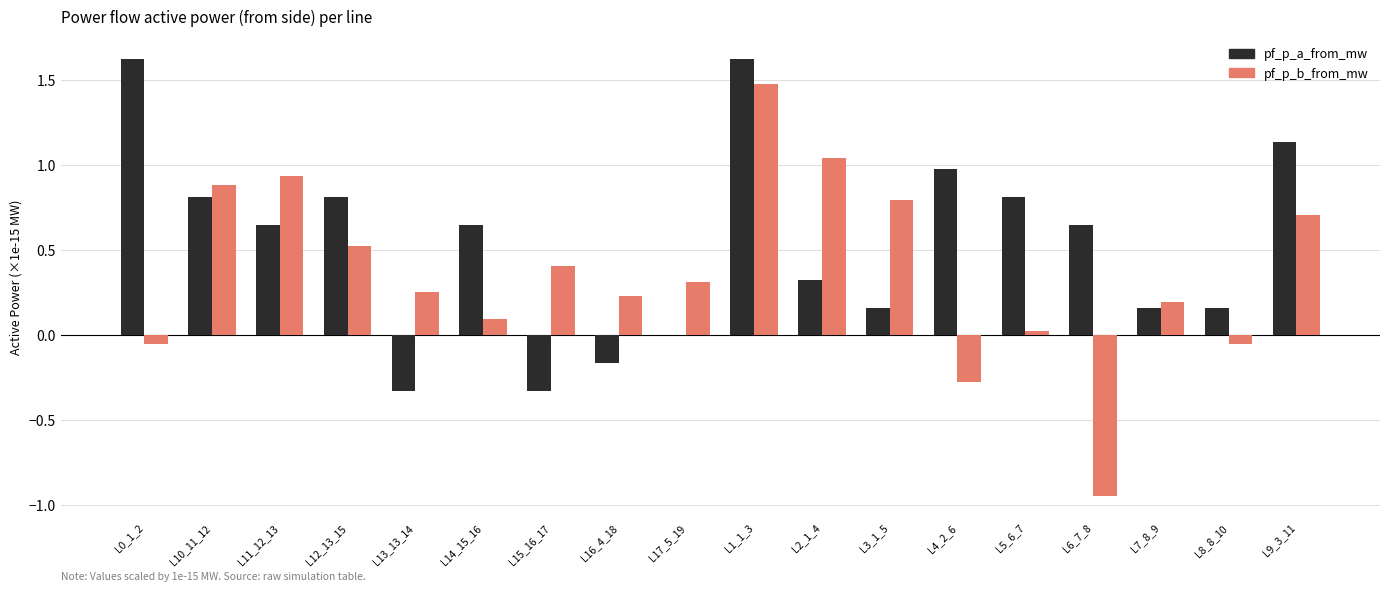

What is the total value across all series at L12_13_15?

1.3